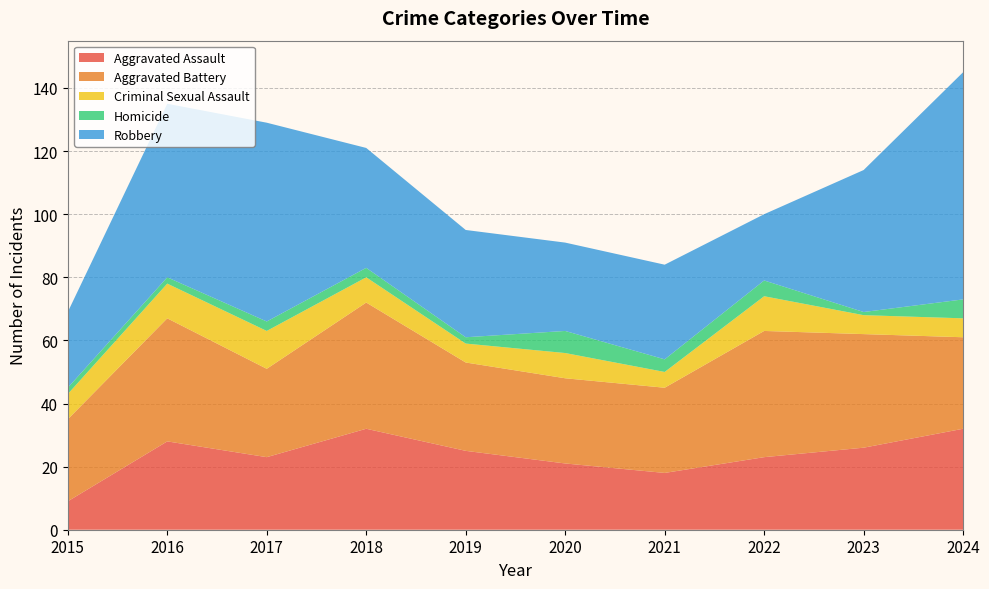

Reading right to left, extract all data points from this chart.

Aggravated Assault: 32	26	23	18	21	25	32	23	28	9
Aggravated Battery: 29	36	40	27	27	28	40	28	39	26
Criminal Sexual Assault: 6	6	11	5	8	6	8	12	11	8
Homicide: 6	1	5	4	7	2	3	3	2	2
Robbery: 72	45	21	30	28	34	38	63	55	24